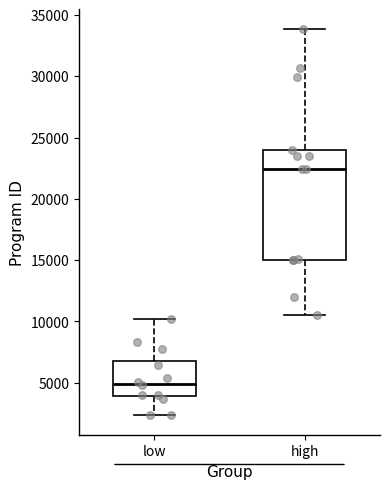

Reading left to right, read every box against the y-axis: the position of its median line, the range the box covers, and the ends of its whiskers. The values are not printed on the chart, so give them approximately, as read against the axis.

low: median 5000, box 4000 to 7000, whiskers 2500 to 10000
high: median 22500, box 15000 to 24000, whiskers 10500 to 34000